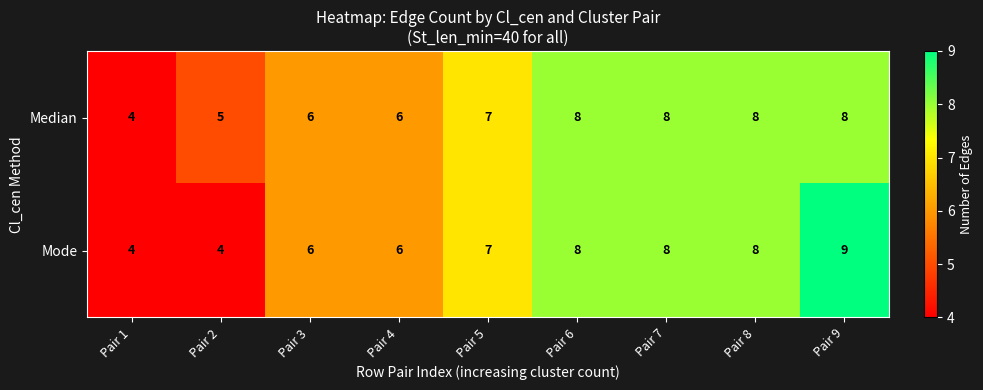

What is the total value across all series at Pair 2?

9